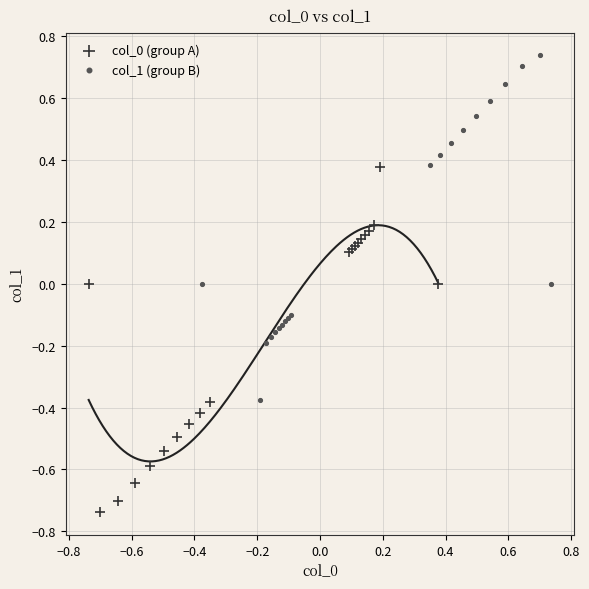

Which series reaches the maximum Y coordinate?

col_1 (group B)